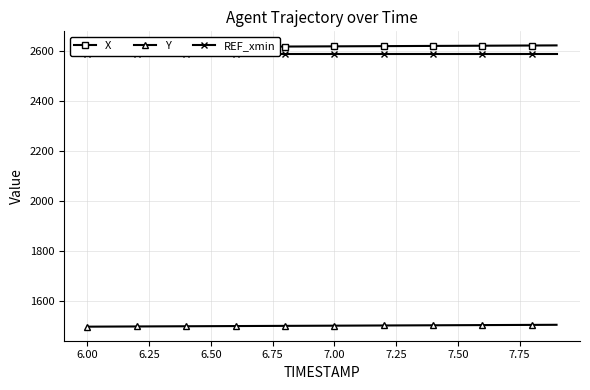

What is the minimum value for Y?

1497.8